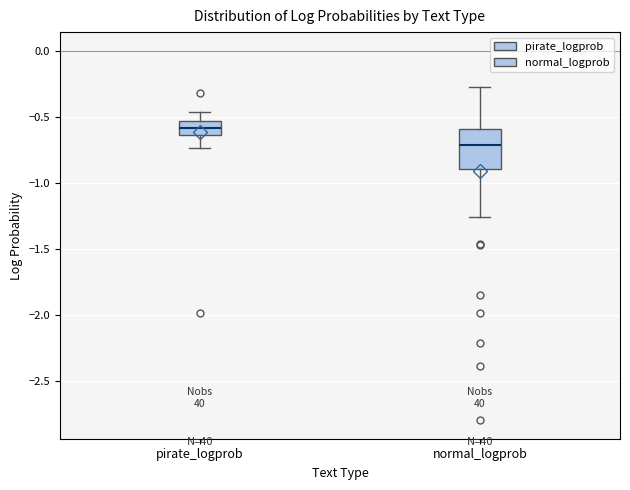

Reading left to right, transcribe this box plot: for each box, give where its median line is, the range the box spans, and where its two whiskers end, as read against the y-axis. The values are not printed on the chart, so give them approximately, as read against the axis.

pirate_logprob: median -0.60, box -0.65 to -0.55, whiskers -0.75 to -0.45
normal_logprob: median -0.70, box -0.90 to -0.60, whiskers -1.25 to -0.30